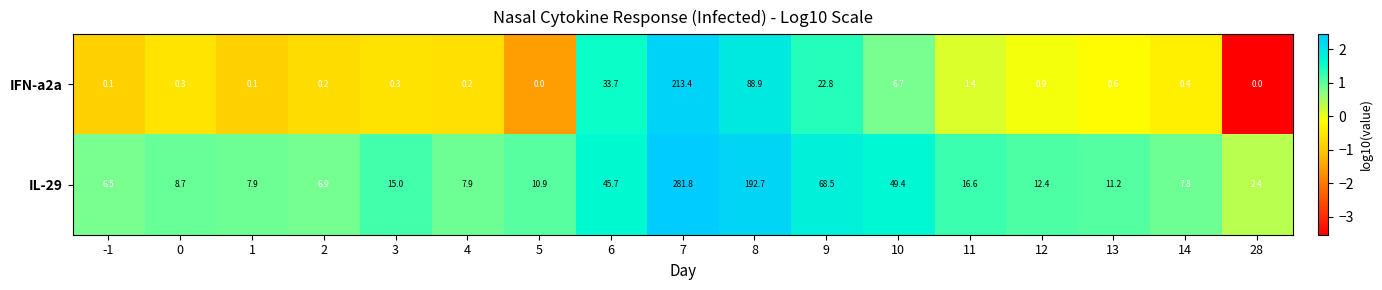

Is it true that IFN-a2a equals 0.2 at 0?

False